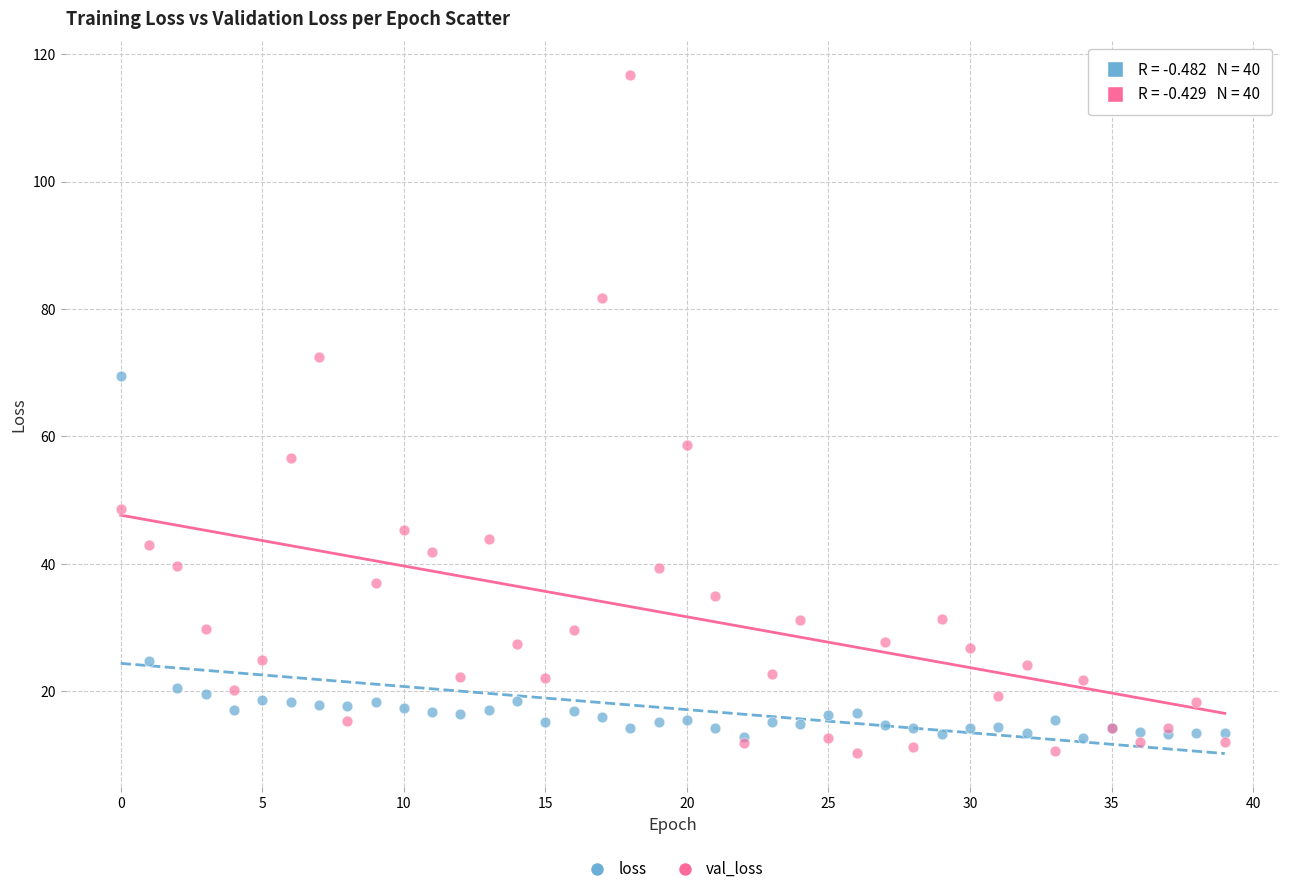

Which series contains the lowest Y value?

val_loss